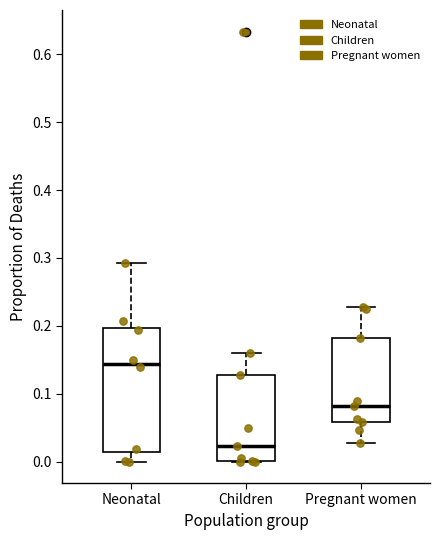

Reading left to right, read every box against the y-axis: the position of its median line, the range the box covers, and the ends of its whiskers. The values are not printed on the chart, so give them approximately, as read against the axis.

Neonatal: median 0.14, box 0.01 to 0.20, whiskers 0.00 to 0.29
Children: median 0.02, box 0.00 to 0.13, whiskers 0.00 to 0.16
Pregnant women: median 0.08, box 0.06 to 0.18, whiskers 0.03 to 0.23